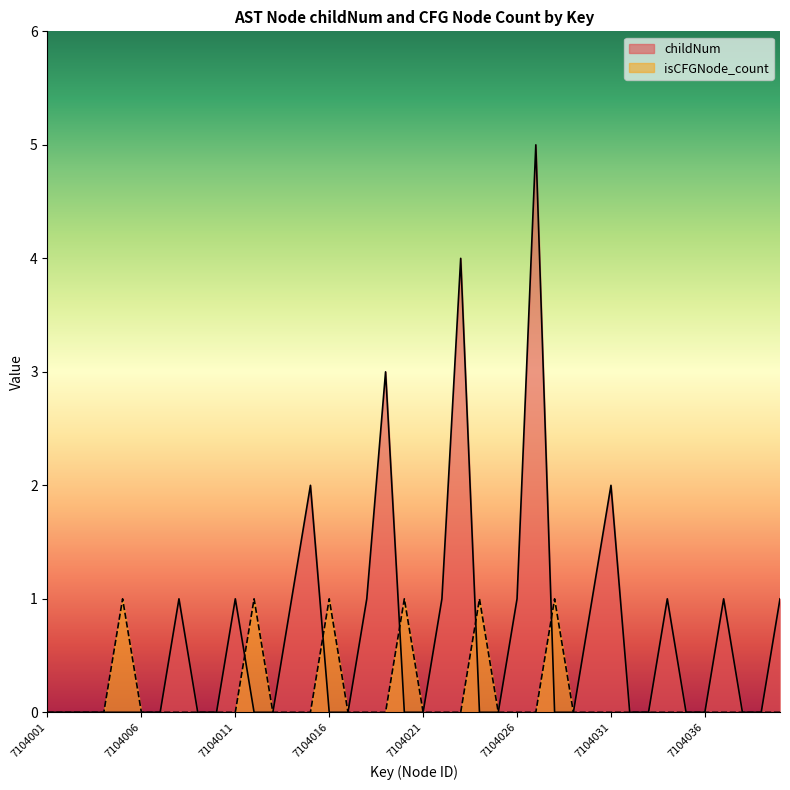

Rank the series by their average value, from lowest to highest.

isCFGNode_count, childNum